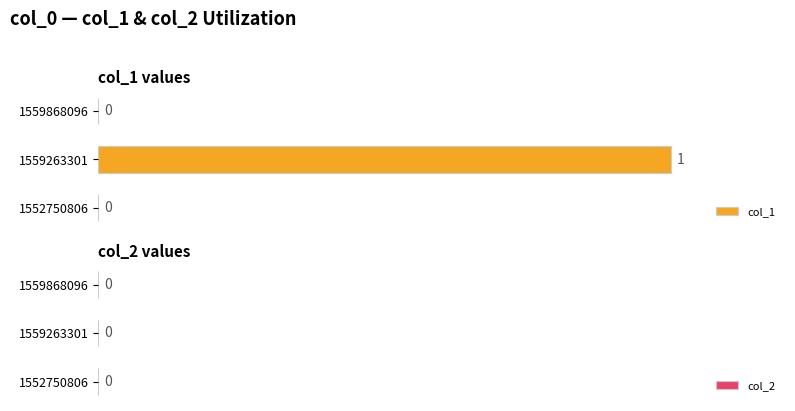

How many values are between 0 and 1?

3